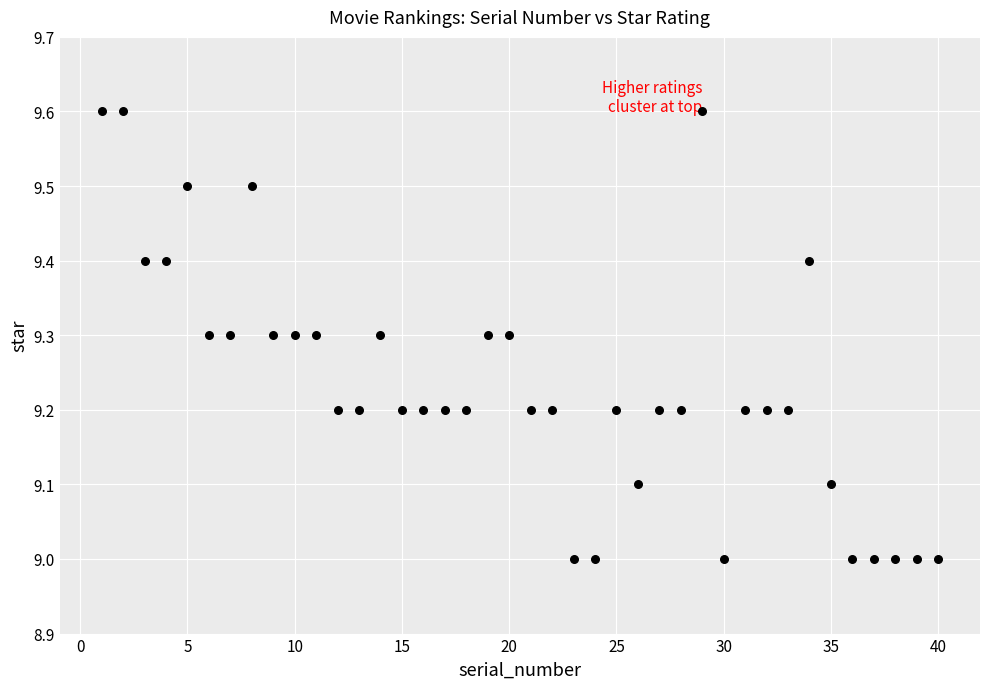

What is the range of Y values (max minus min)?

0.6